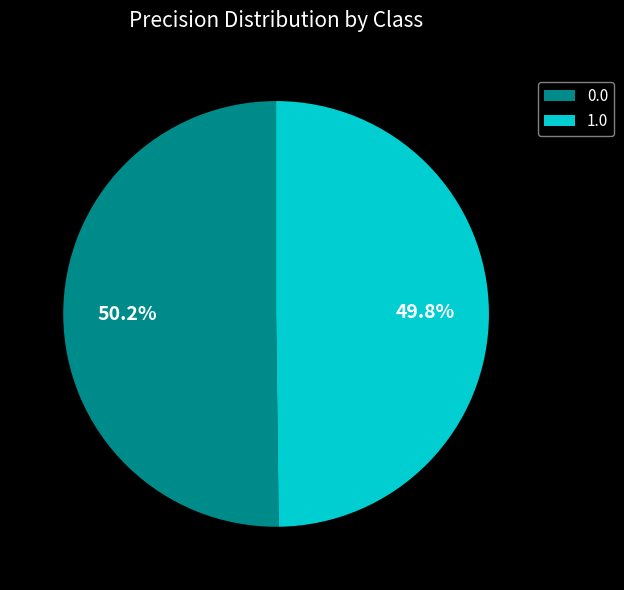

How many slices are in this pie chart?

2